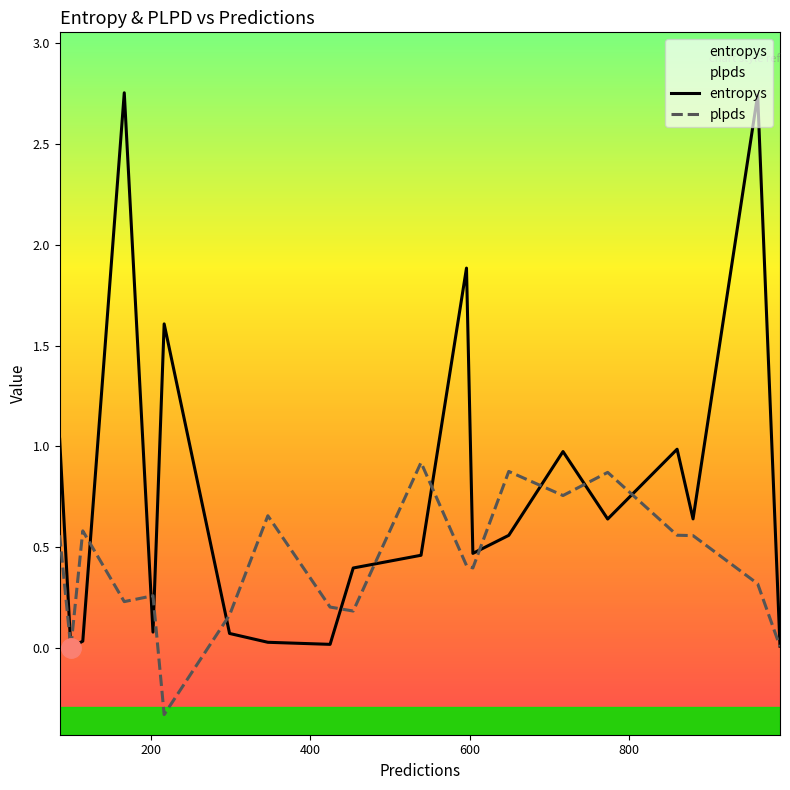

Which series has the largest range (max minus min)?

entropys